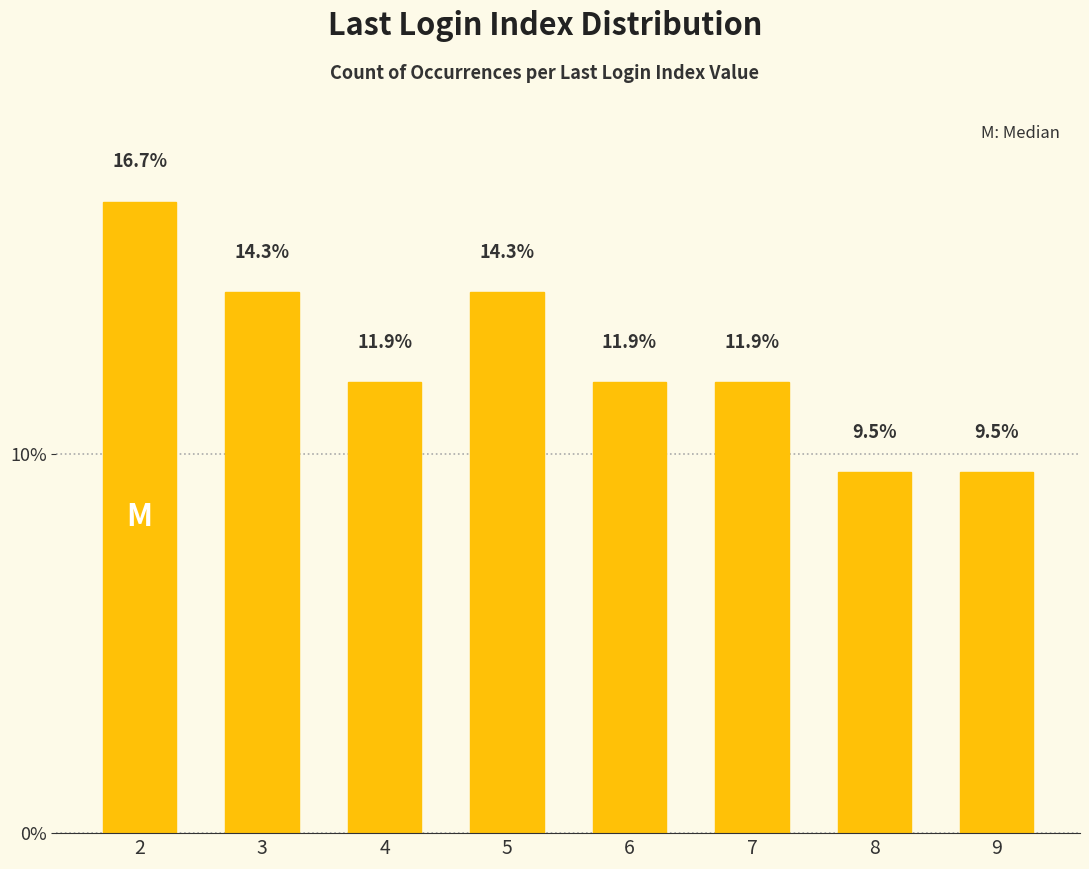

What is the difference between the second highest and second lowest values?

4.8